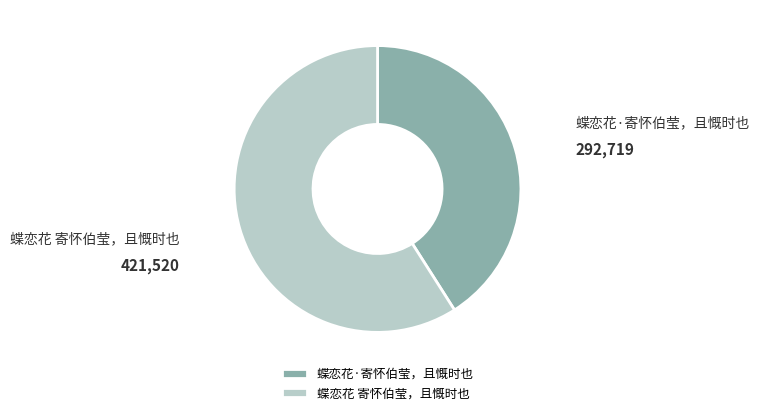

Which has a higher value, 蝶恋花 寄怀伯莹，且慨时也 or 蝶恋花·寄怀伯莹，且慨时也?

蝶恋花 寄怀伯莹，且慨时也